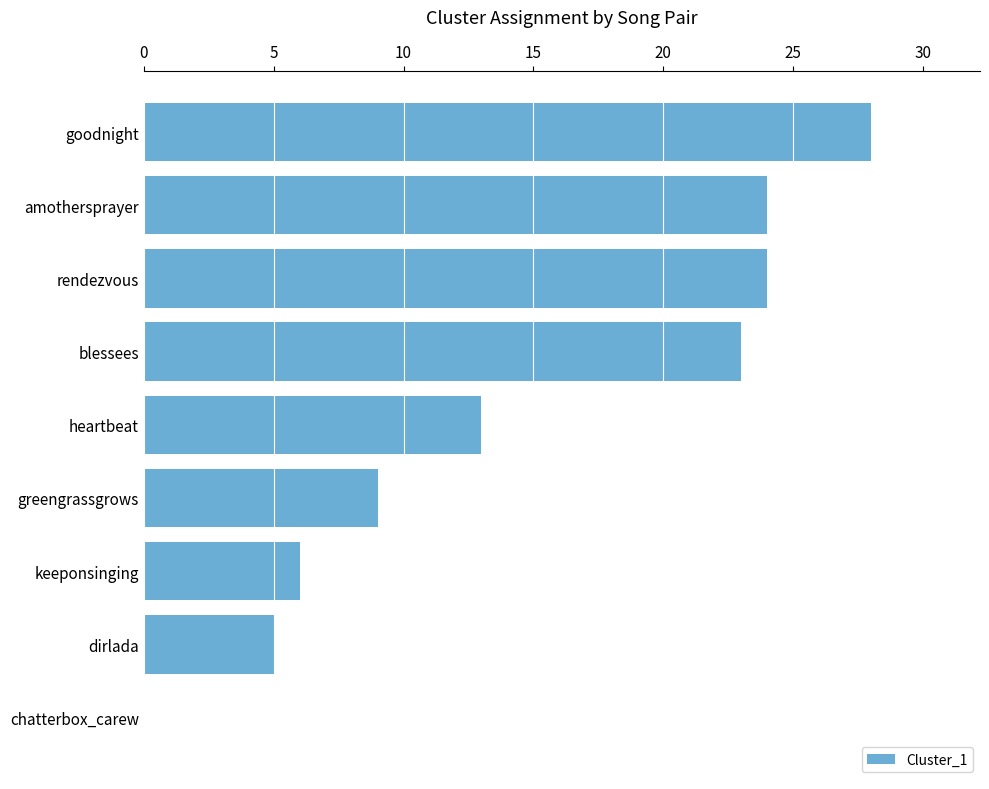

Where is the data nearest to the value 14?

heartbeat